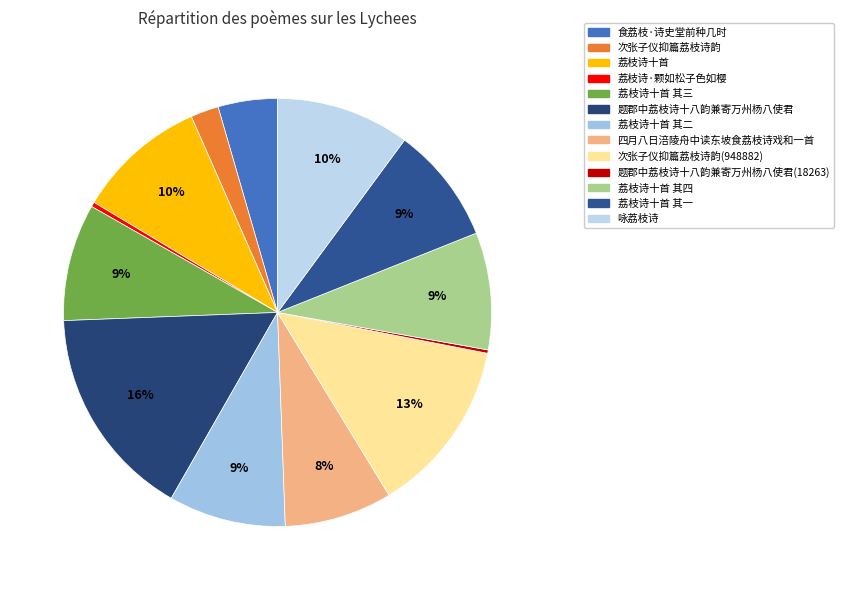

Rank the categories by value from highest to lowest.

题郡中荔枝诗十八韵兼寄万州杨八使君, 次张子仪抑篇荔枝诗韵(948882), 咏荔枝诗, 荔枝诗十首, 荔枝诗十首 其四, 荔枝诗十首 其三, 荔枝诗十首 其二, 荔枝诗十首 其一, 四月八日涪陵舟中读东坡食荔枝诗戏和一首, 食荔枝·诗史堂前种几时, 次张子仪抑篇荔枝诗韵, 荔枝诗·颗如松子色如樱, 题郡中荔枝诗十八韵兼寄万州杨八使君(18263)